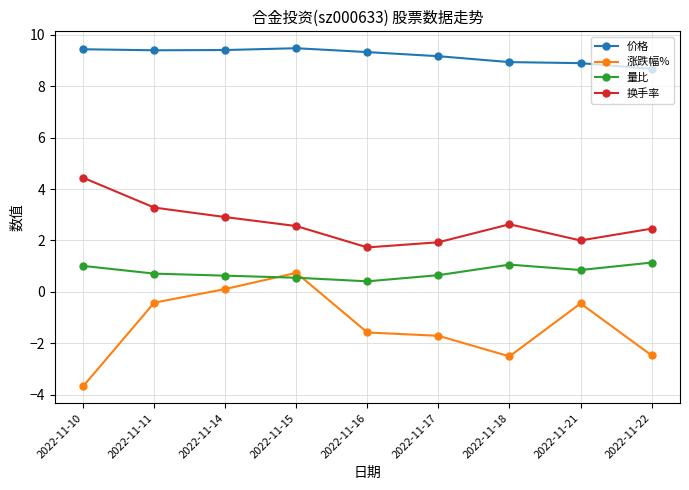

Where do 涨跌幅% and 量比 first cross each other?

2022-11-14 and 2022-11-15